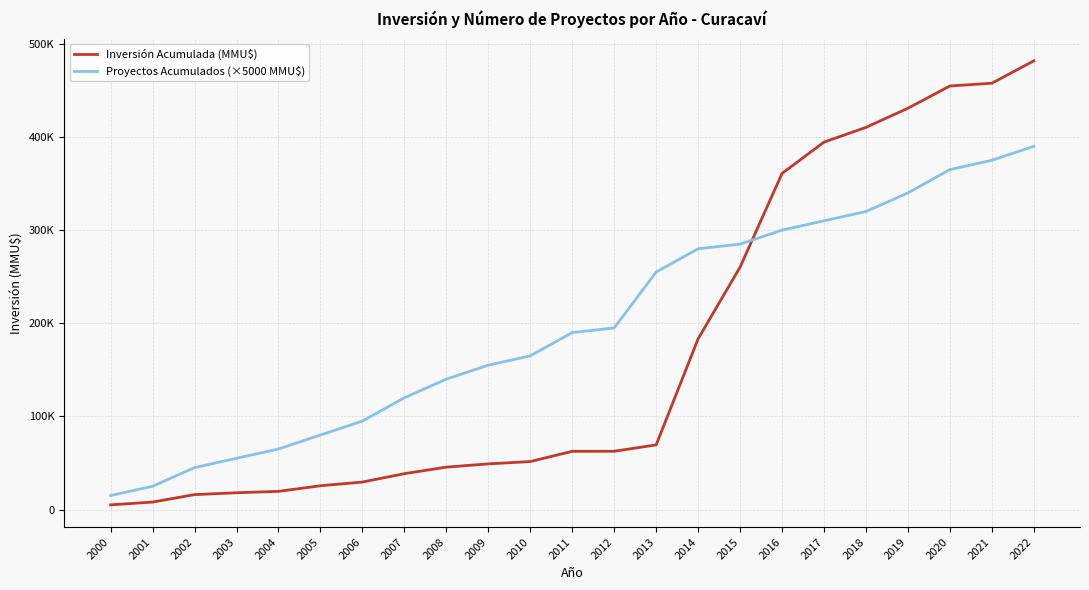

How many intersections are there between Proyectos Acumulados (×5000 MMU$) and Inversión Acumulada (MMU$)?

1